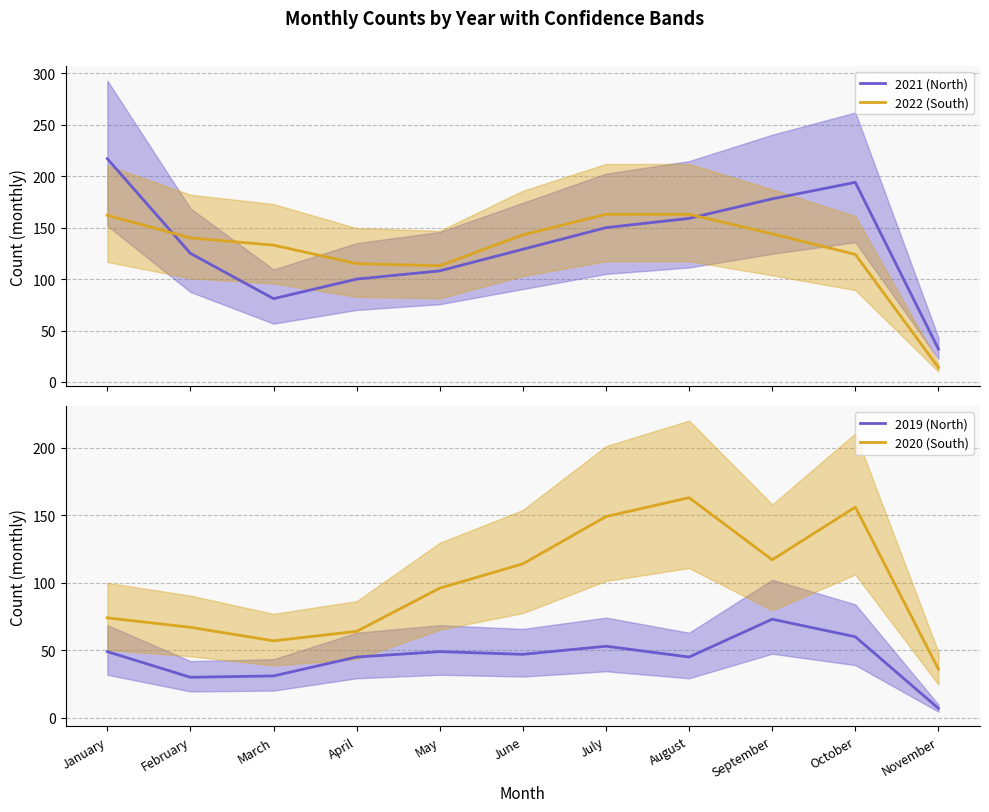

Which series changed the most between April and September?

2021 (North)